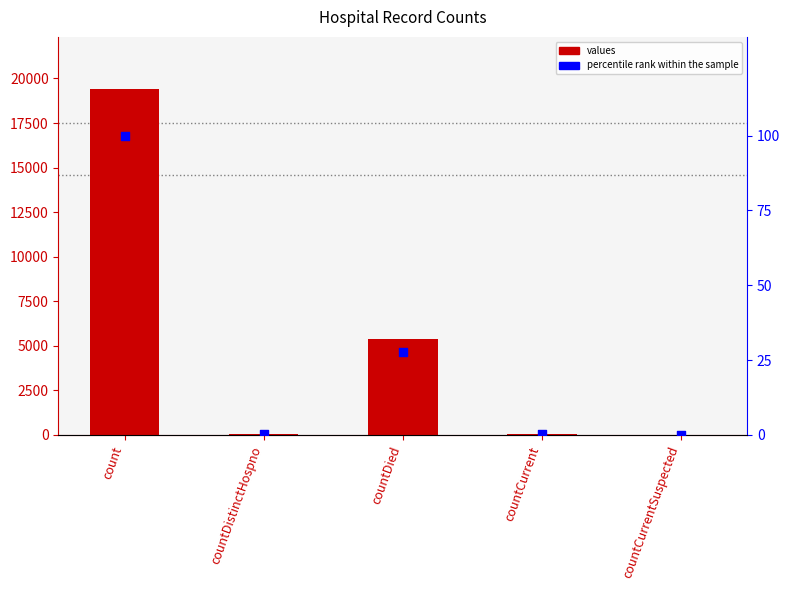

Which series contains the lowest Y value?

values